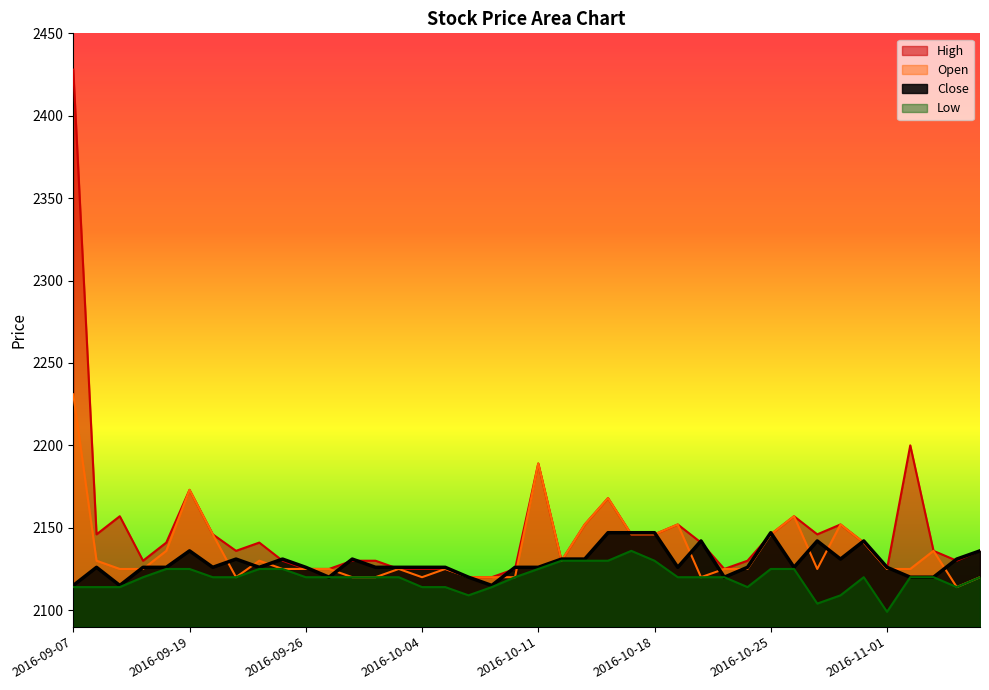

Reading right to left, transcribe all the data shown in this chart.

Close: 2016-11-07=2136	2016-11-04=2131	2016-11-03=2120	2016-11-02=2120	2016-11-01=2126	2016-10-31=2142	2016-10-28=2131	2016-10-27=2142	2016-10-26=2126	2016-10-25=2147	2016-10-24=2126	2016-10-21=2120	2016-10-20=2142	2016-10-19=2126	2016-10-18=2147	2016-10-17=2147	2016-10-14=2147	2016-10-13=2131	2016-10-12=2131	2016-10-11=2126	2016-10-10=2126	2016-10-07=2115	2016-10-06=2120	2016-10-05=2126	2016-10-04=2126	2016-09-30=2126	2016-09-29=2126	2016-09-28=2131	2016-09-27=2120	2016-09-26=2126	2016-09-23=2131	2016-09-22=2126	2016-09-21=2131	2016-09-20=2126	2016-09-19=2136	2016-09-13=2126	2016-09-12=2126	2016-09-09=2115	2016-09-08=2126	2016-09-07=2115
Open: 2016-11-07=2120	2016-11-04=2114	2016-11-03=2136	2016-11-02=2125	2016-11-01=2125	2016-10-31=2141	2016-10-28=2152	2016-10-27=2125	2016-10-26=2157	2016-10-25=2146	2016-10-24=2125	2016-10-21=2125	2016-10-20=2120	2016-10-19=2152	2016-10-18=2146	2016-10-17=2146	2016-10-14=2168	2016-10-13=2152	2016-10-12=2130	2016-10-11=2189	2016-10-10=2120	2016-10-07=2120	2016-10-06=2120	2016-10-05=2125	2016-10-04=2120	2016-09-30=2125	2016-09-29=2120	2016-09-28=2120	2016-09-27=2125	2016-09-26=2125	2016-09-23=2125	2016-09-22=2130	2016-09-21=2120	2016-09-20=2146	2016-09-19=2173	2016-09-13=2136	2016-09-12=2125	2016-09-09=2125	2016-09-08=2130	2016-09-07=2231
High: 2016-11-07=2136	2016-11-04=2130	2016-11-03=2136	2016-11-02=2200	2016-11-01=2125	2016-10-31=2141	2016-10-28=2152	2016-10-27=2146	2016-10-26=2157	2016-10-25=2146	2016-10-24=2130	2016-10-21=2125	2016-10-20=2141	2016-10-19=2152	2016-10-18=2146	2016-10-17=2146	2016-10-14=2168	2016-10-13=2152	2016-10-12=2130	2016-10-11=2189	2016-10-10=2125	2016-10-07=2120	2016-10-06=2120	2016-10-05=2125	2016-10-04=2125	2016-09-30=2125	2016-09-29=2130	2016-09-28=2130	2016-09-27=2125	2016-09-26=2125	2016-09-23=2130	2016-09-22=2141	2016-09-21=2136	2016-09-20=2146	2016-09-19=2173	2016-09-13=2141	2016-09-12=2130	2016-09-09=2157	2016-09-08=2146	2016-09-07=2428
Low: 2016-11-07=2120	2016-11-04=2114	2016-11-03=2120	2016-11-02=2120	2016-11-01=2099	2016-10-31=2120	2016-10-28=2109	2016-10-27=2104	2016-10-26=2125	2016-10-25=2125	2016-10-24=2114	2016-10-21=2120	2016-10-20=2120	2016-10-19=2120	2016-10-18=2130	2016-10-17=2136	2016-10-14=2130	2016-10-13=2130	2016-10-12=2130	2016-10-11=2125	2016-10-10=2120	2016-10-07=2114	2016-10-06=2109	2016-10-05=2114	2016-10-04=2114	2016-09-30=2120	2016-09-29=2120	2016-09-28=2120	2016-09-27=2120	2016-09-26=2120	2016-09-23=2125	2016-09-22=2125	2016-09-21=2120	2016-09-20=2120	2016-09-19=2125	2016-09-13=2125	2016-09-12=2120	2016-09-09=2114	2016-09-08=2114	2016-09-07=2114